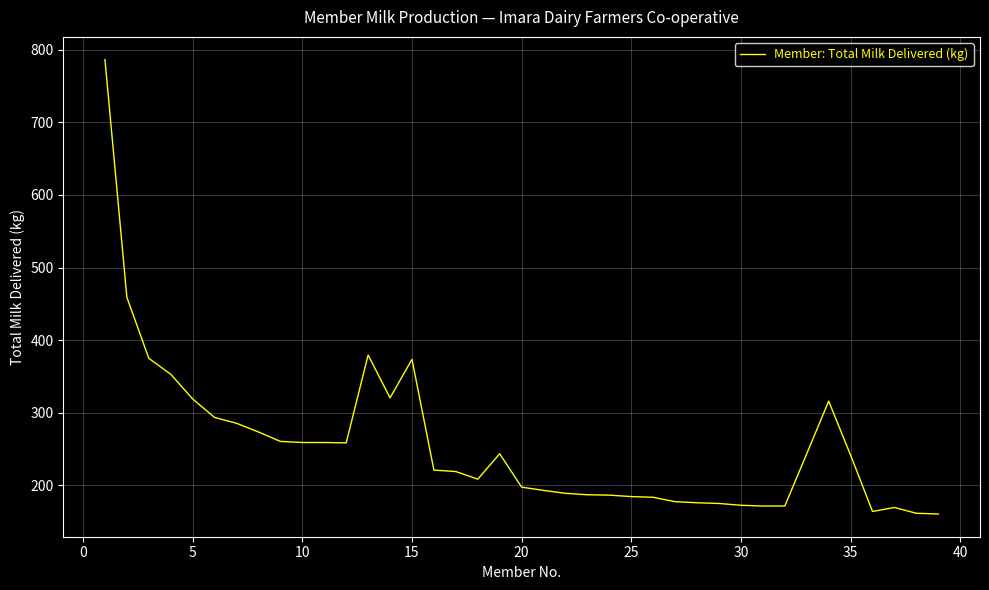

What is the greatest value displayed?

786.5